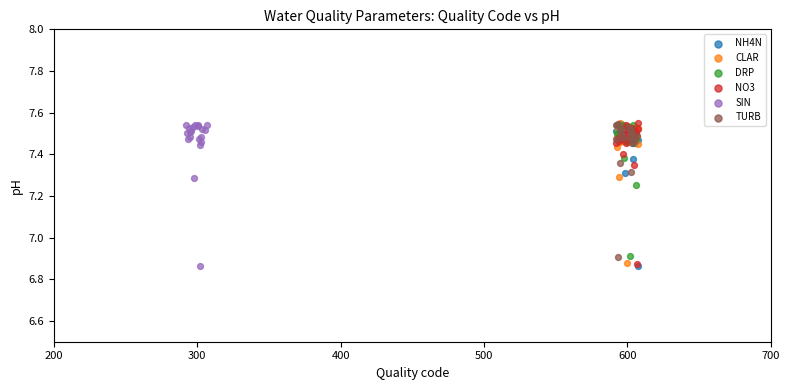

What are all the series names shown in the legend?

NH4N, CLAR, DRP, NO3, SIN, TURB